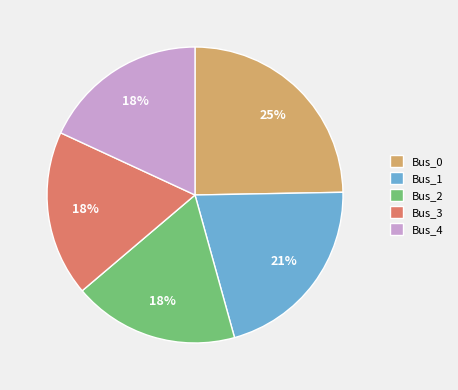

Is it true that Bus_4 is 18% of the pie?

True